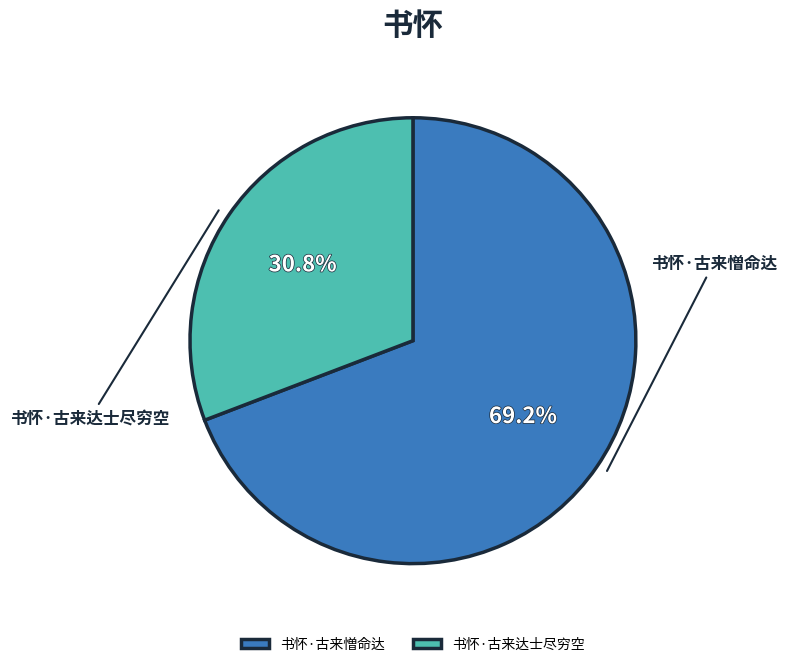

What is the ratio of the value at 书怀·古来达士尽穷空 to the value at 书怀·古来憎命达?

0.4